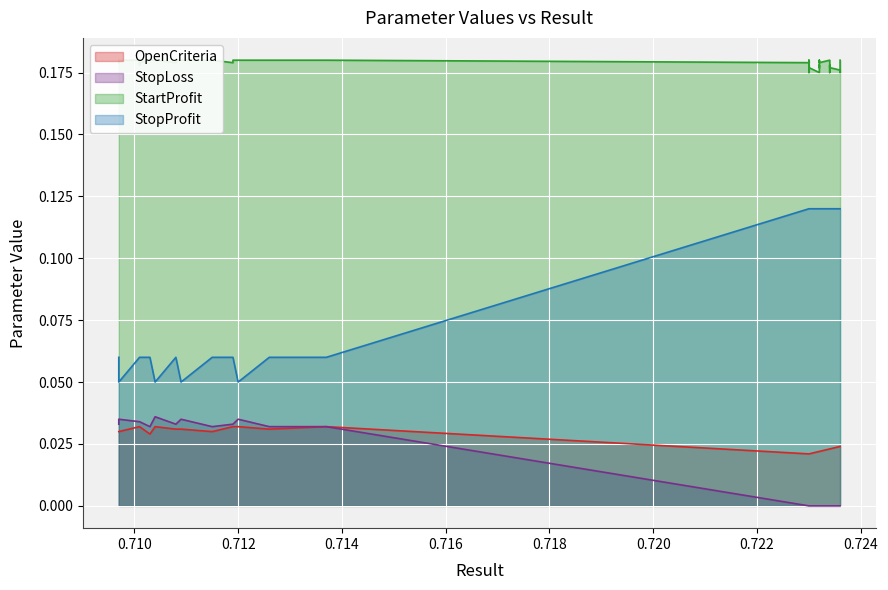

Reading left to right, list all the values displayed in this chart.

OpenCriteria: 0.0	0.0	0.0	0.0	0.0	0.0	0.0	0.0	0.0	0.0	0.0	0.0	0.0	0.0	0.0	0.0	0.0	0.0	0.0	0.0	0.0	0.0	0.0	0.0	0.0	0.0	0.0	0.0	0.0	0.0	0.0	0.0	0.0	0.0	0.0	0.0	0.0	0.0	0.0	0.0
StopLoss: 0.0	0.0	0.0	0.0	0.0	0.0	0.0	0.0	0.0	0.0	0.0	0.0	0.0	0.0	0.0	0.0	0.0	0.0	0.0	0.0	0.0	0.0	0.0	0.0	0.0	0.0	0.0	0.0	0.0	0.0	0.0	0.0	0.0	0.0	0.0	0.0	0.0	0.0	0.0	0.0
StartProfit: 0.2	0.2	0.2	0.2	0.2	0.2	0.2	0.2	0.2	0.2	0.2	0.2	0.2	0.2	0.2	0.2	0.2	0.2	0.2	0.2	0.2	0.2	0.2	0.2	0.2	0.2	0.2	0.2	0.2	0.2	0.2	0.2	0.2	0.2	0.2	0.2	0.2	0.2	0.2	0.2
StopProfit: 0.1	0.1	0.1	0.1	0.1	0.1	0.1	0.1	0.1	0.1	0.1	0.1	0.1	0.1	0.1	0.1	0.1	0.1	0.1	0.1	0.1	0.1	0.1	0.1	0.1	0.1	0.1	0.1	0.1	0.1	0.1	0.1	0.1	0.1	0.1	0.1	0.1	0.1	0.1	0.1